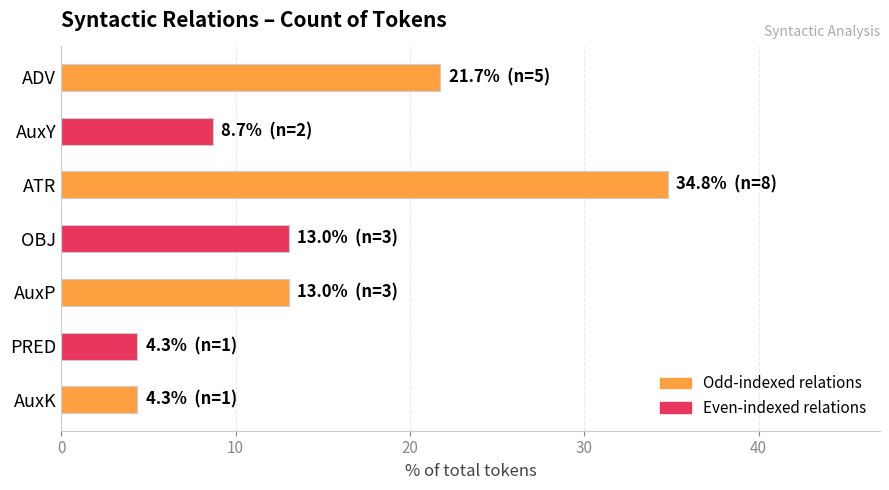

Where is the data nearest to the value 19?

ADV